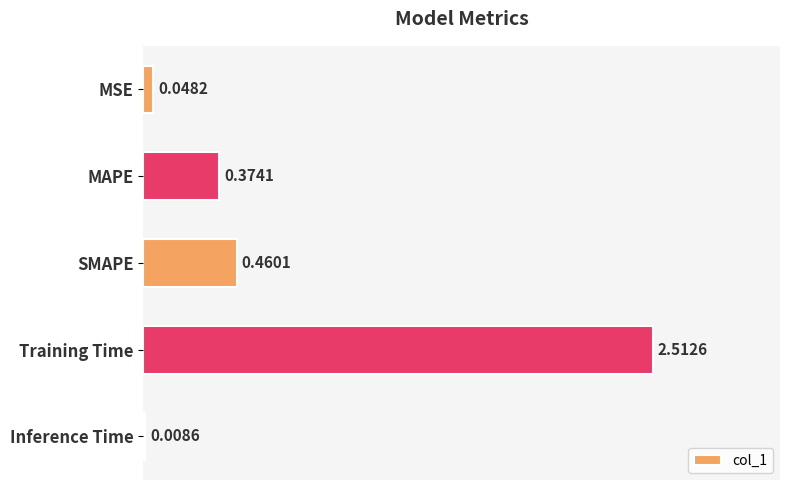

Which has a higher value, Inference Time or MSE?

MSE